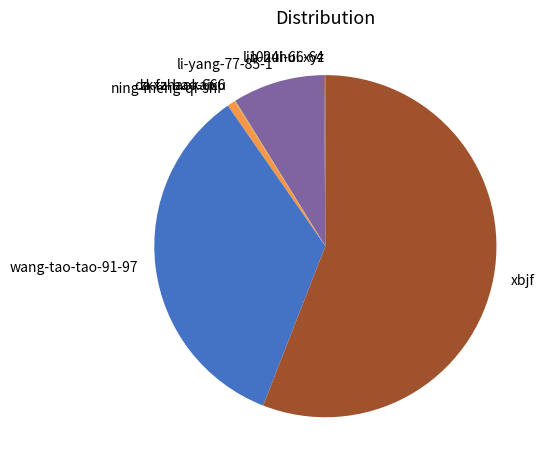

Is there a majority slice in this chart?

Yes